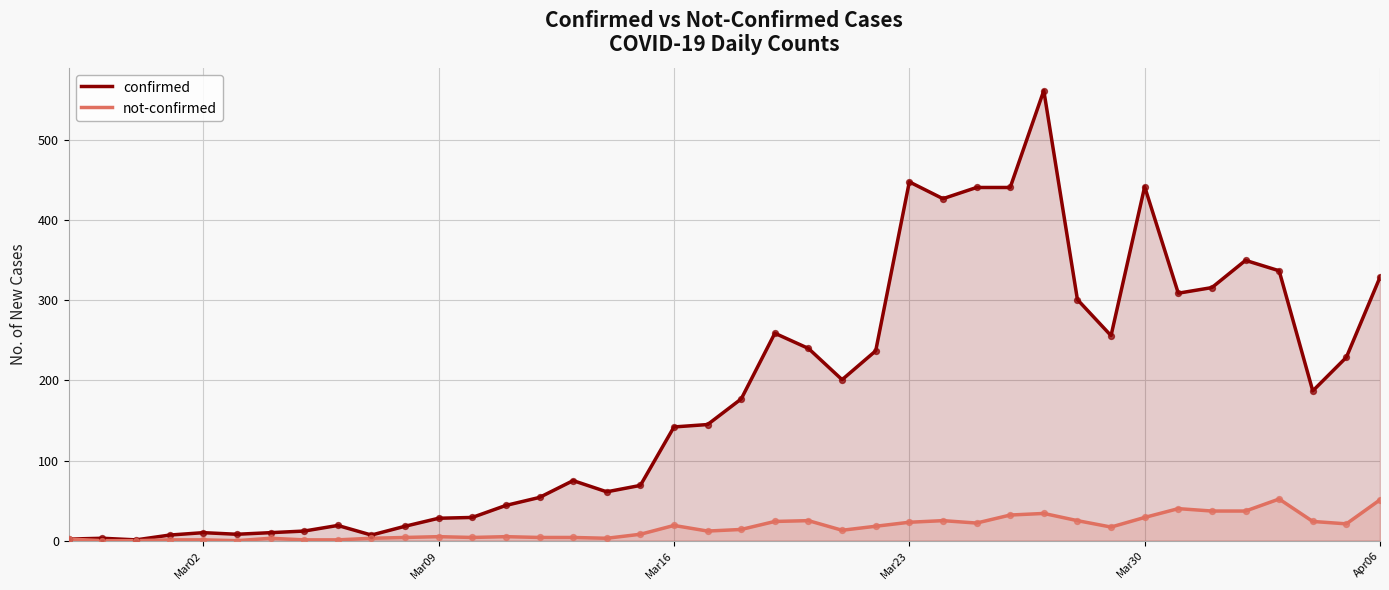

Which series has the widest spread of Y values?

confirmed